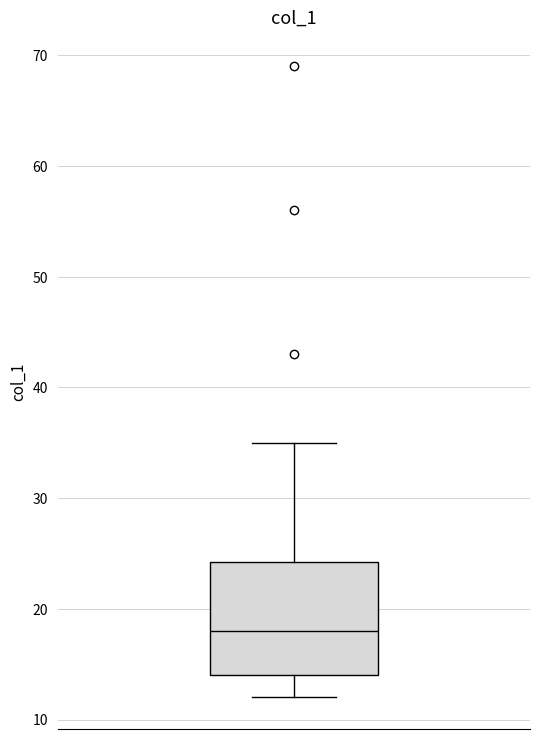

Read this box plot against the y-axis: the position of the median line, the range covered by the box, and the ends of both whiskers. The values are not printed on the chart, so give them approximately, as read against the axis.

median 18, box 14 to 24, whiskers 12 to 35